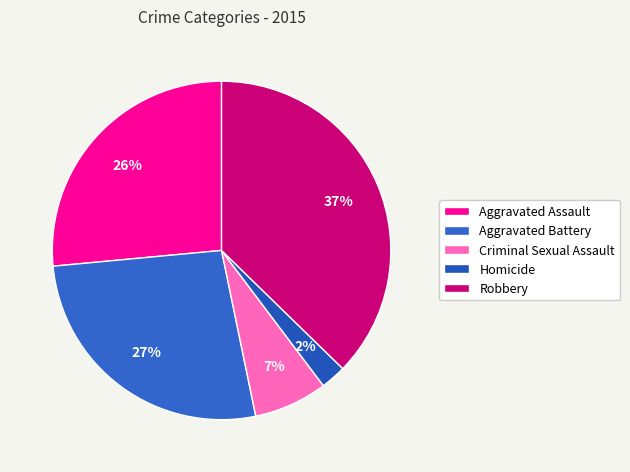

What is the largest slice in the pie chart?

Robbery